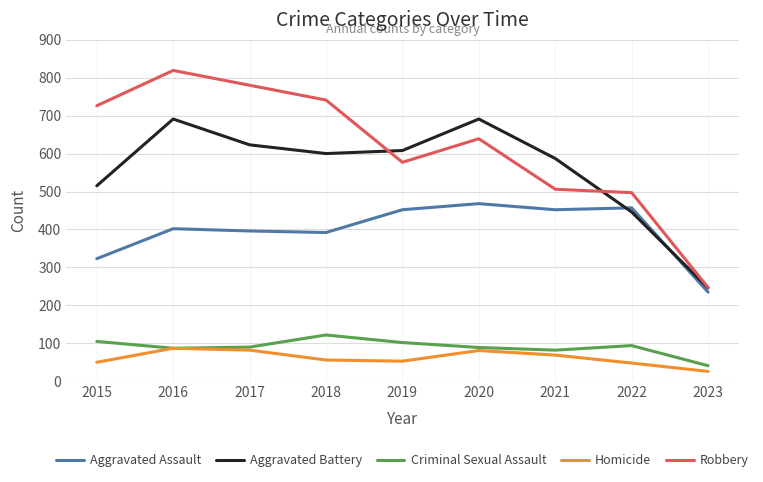

Which series has the largest total across all categories?

Robbery